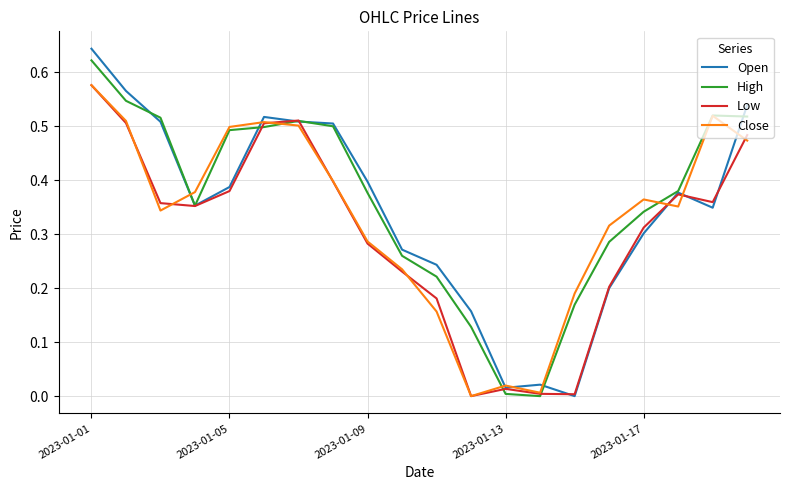

Which series has the largest range (max minus min)?

Open